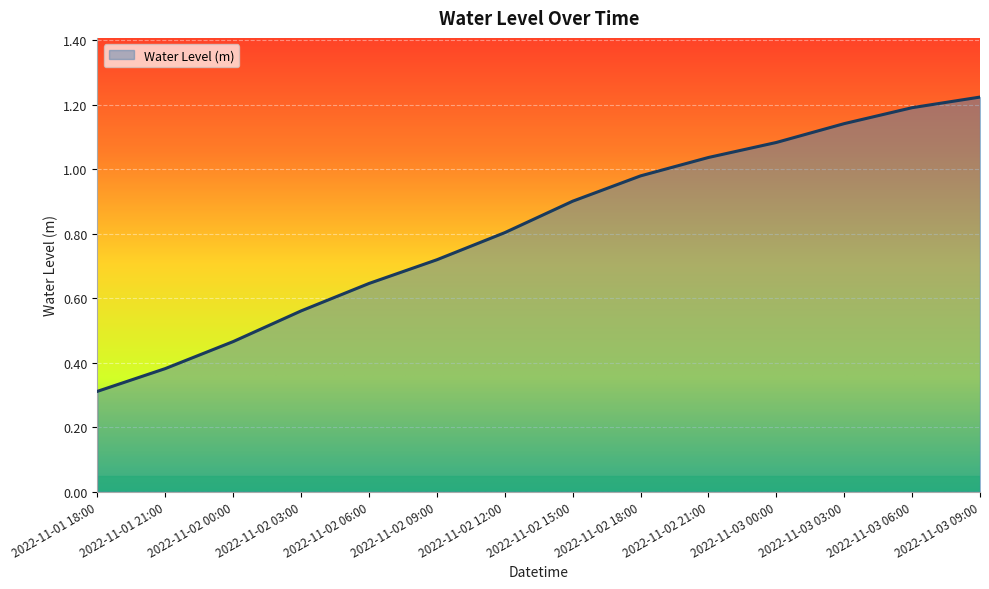

The chart shows a value of 0.4 at 2022-11-02 21:00. True or false?

False